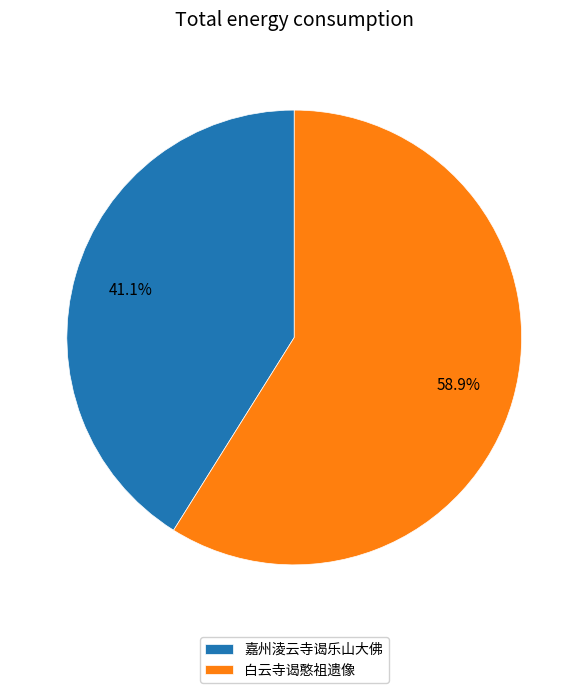

What percentage do 白云寺谒憨祖遗像 and 嘉州淩云寺谒乐山大佛 together represent?

100.0%